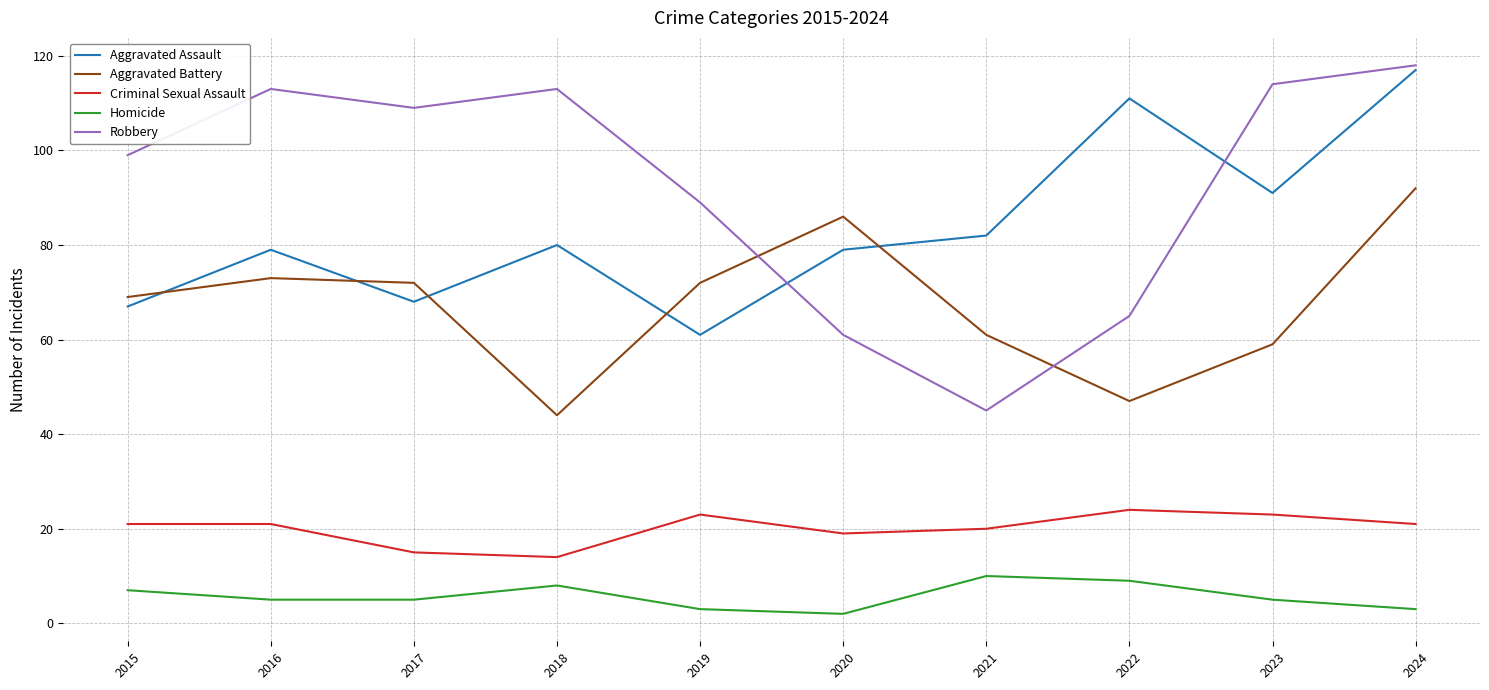

What is the minimum value shown in the chart?

2